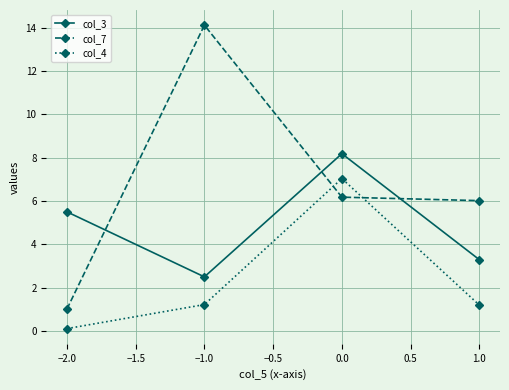

How many data points does each series have?

4